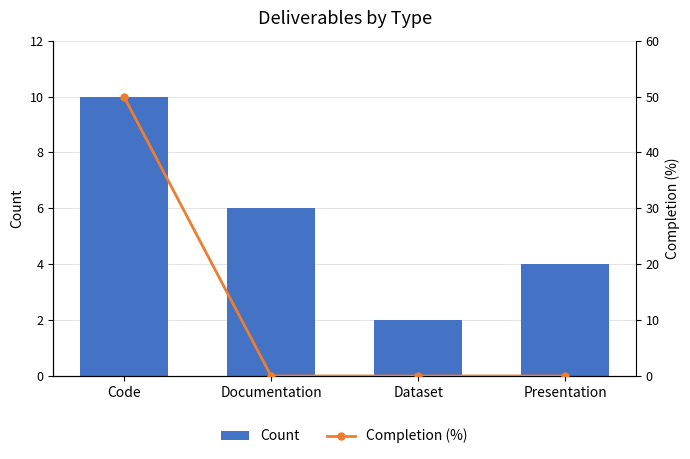

The value of Completion (%) at Presentation is 0. True or false?

True